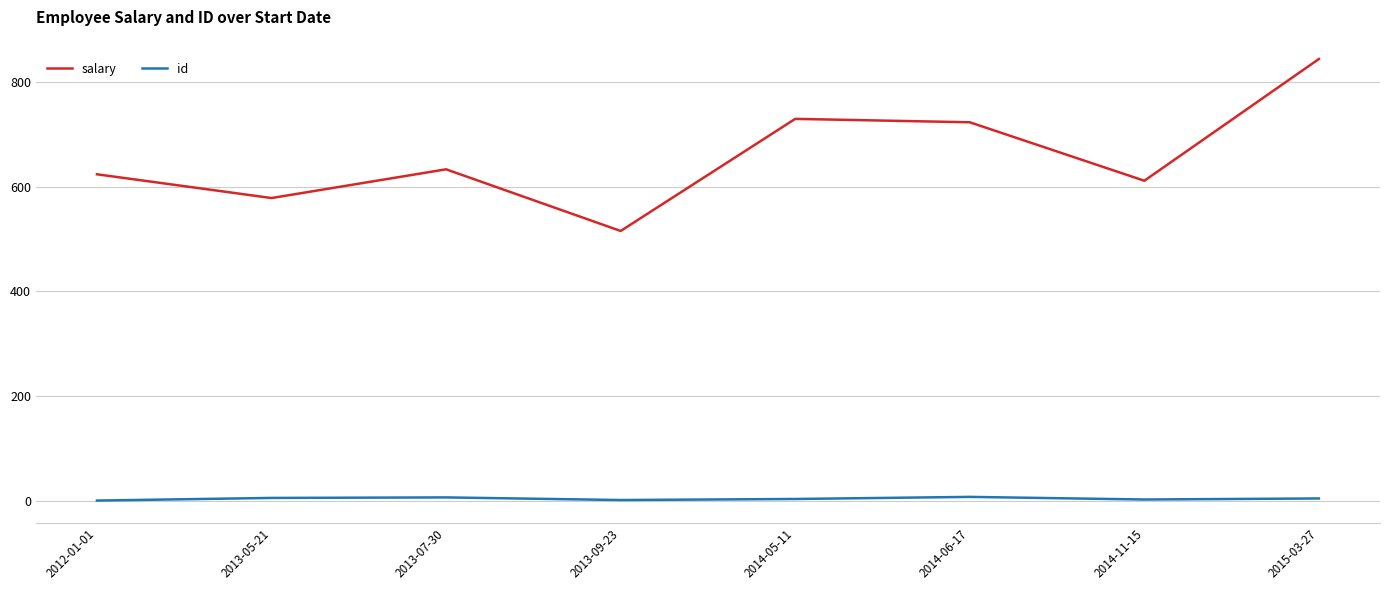

How many series are shown in this chart?

2